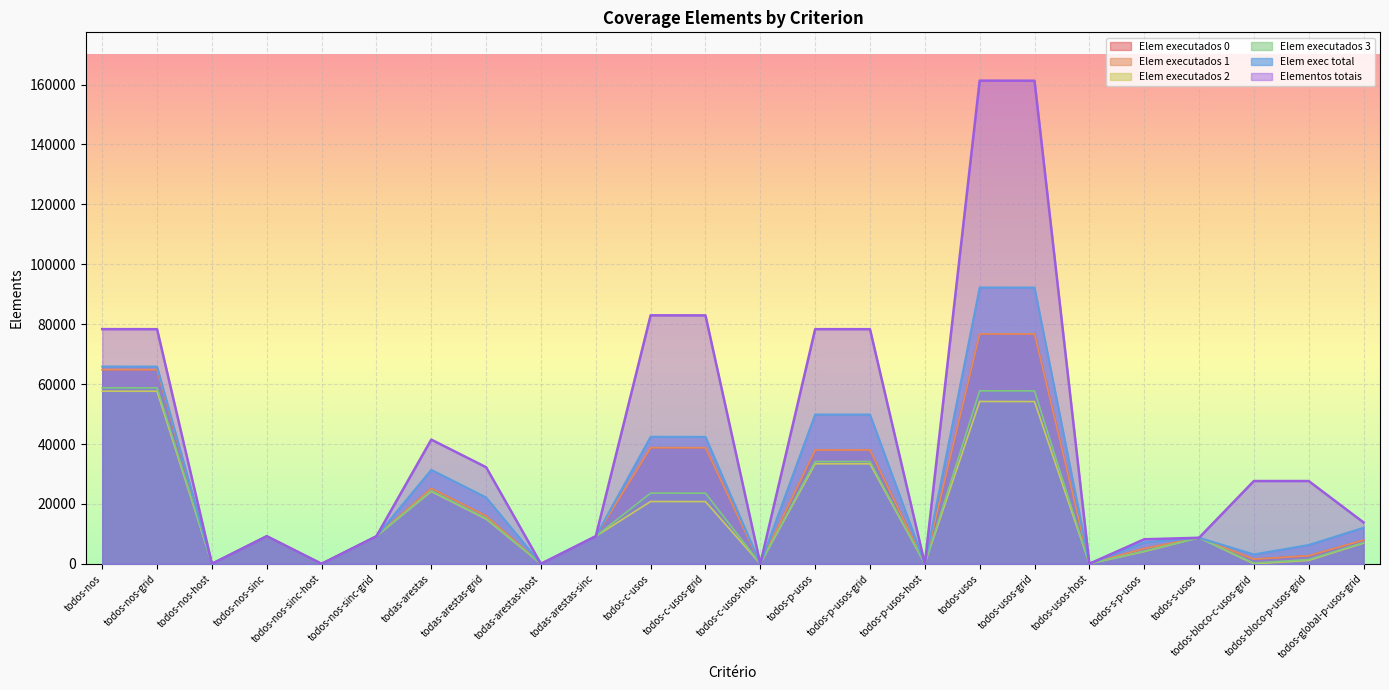

Which series has the largest total across all categories?

Elementos totais